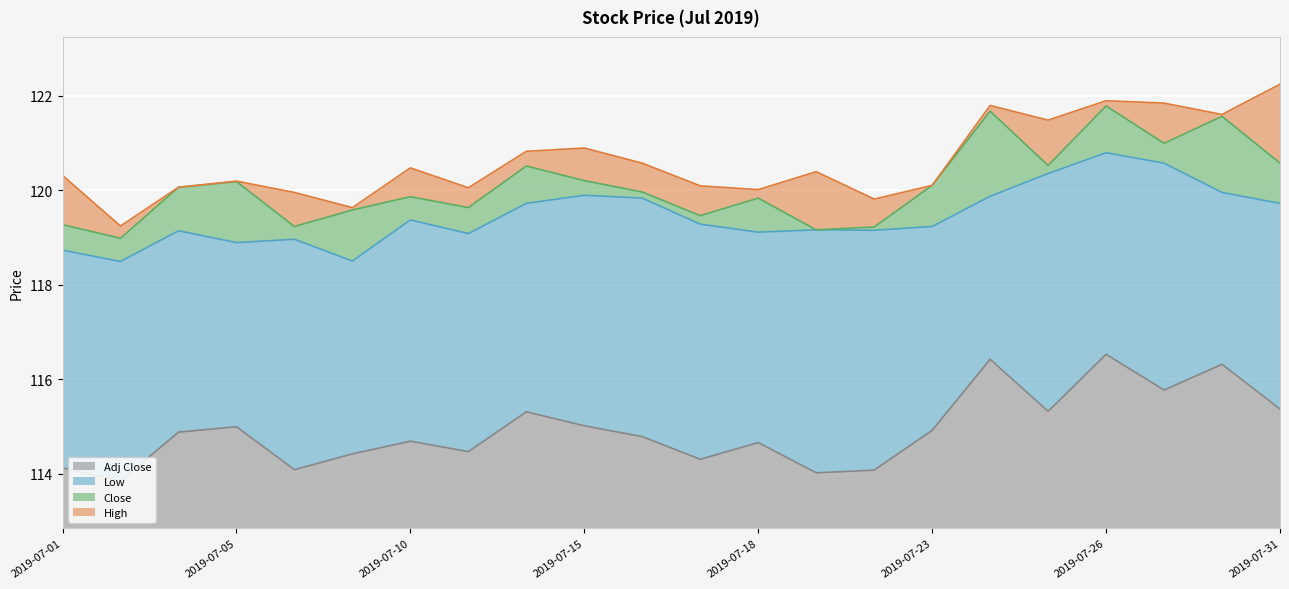

What is the difference between the Low values at 2019-07-22 and 2019-07-17?

0.1